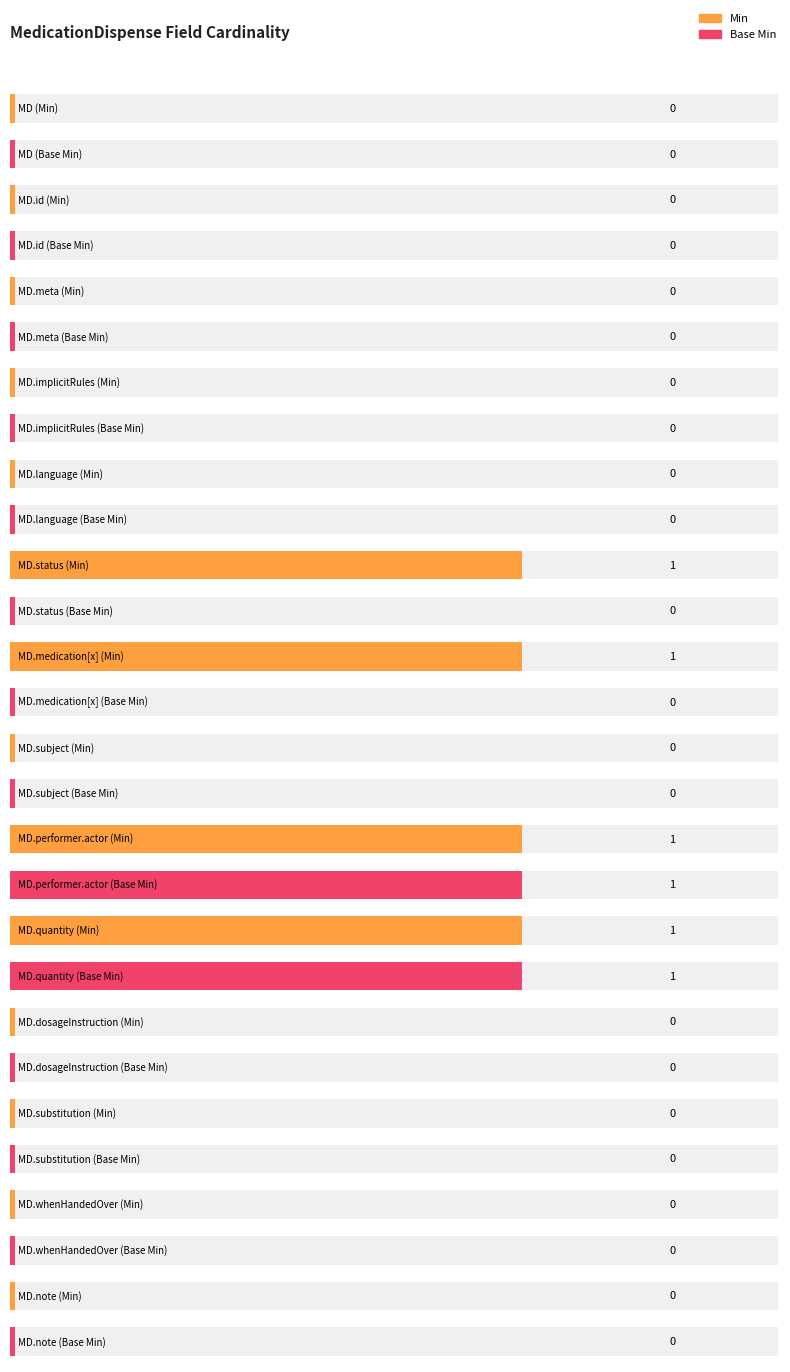

At how many categories does at least one series exceed 0?

4